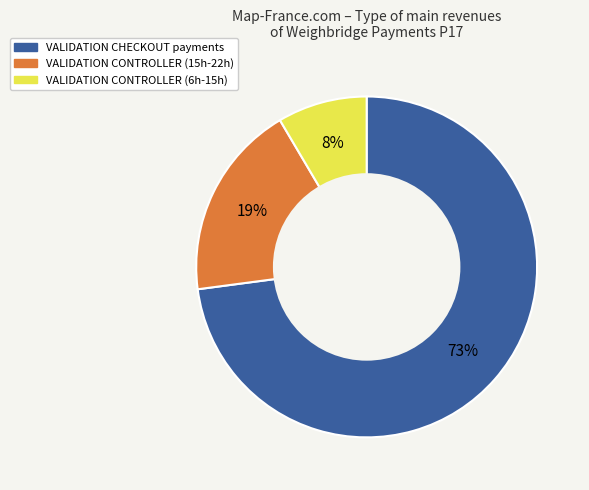

Is there any slice that represents more than half of the pie?

Yes